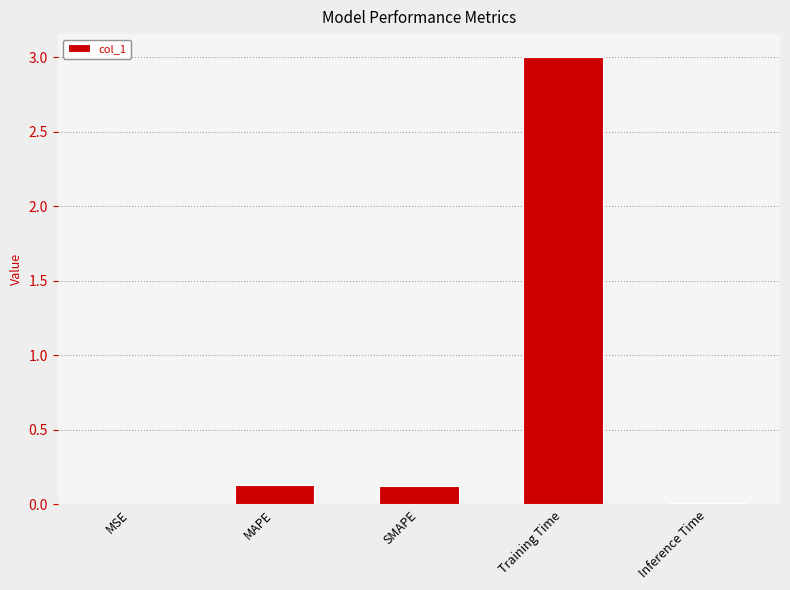

What is the change in value from MSE to SMAPE?

+0.1